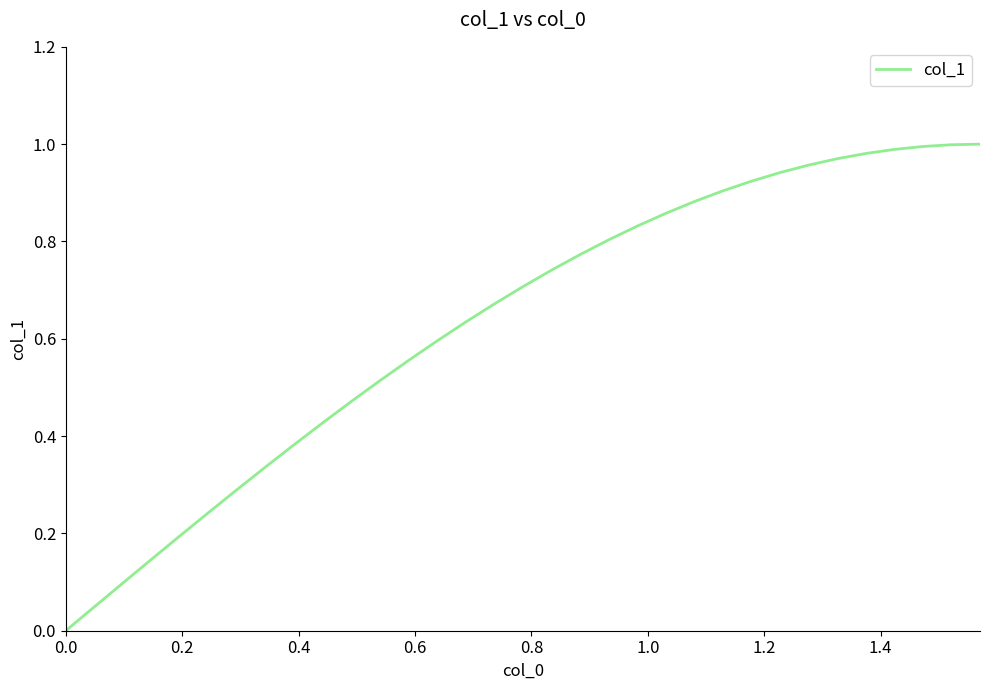

True or false: the data has more than 2 interior local peaks.

False